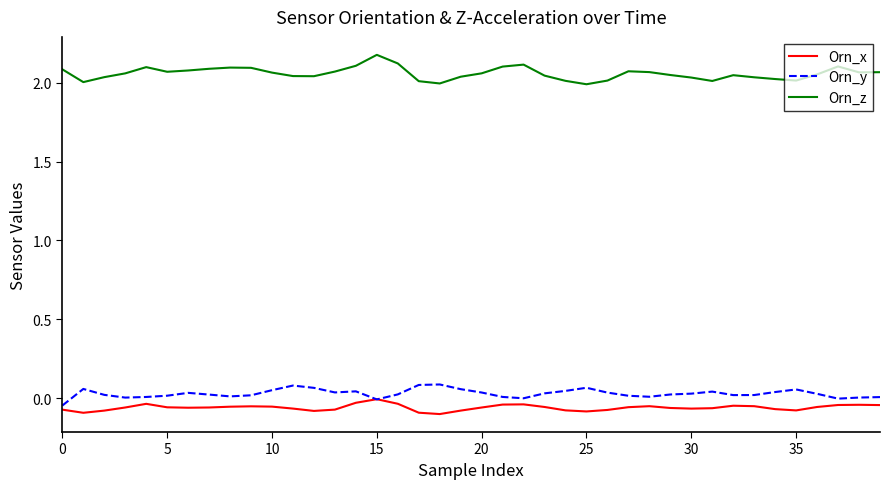

What is the maximum value shown in the chart?

2.2